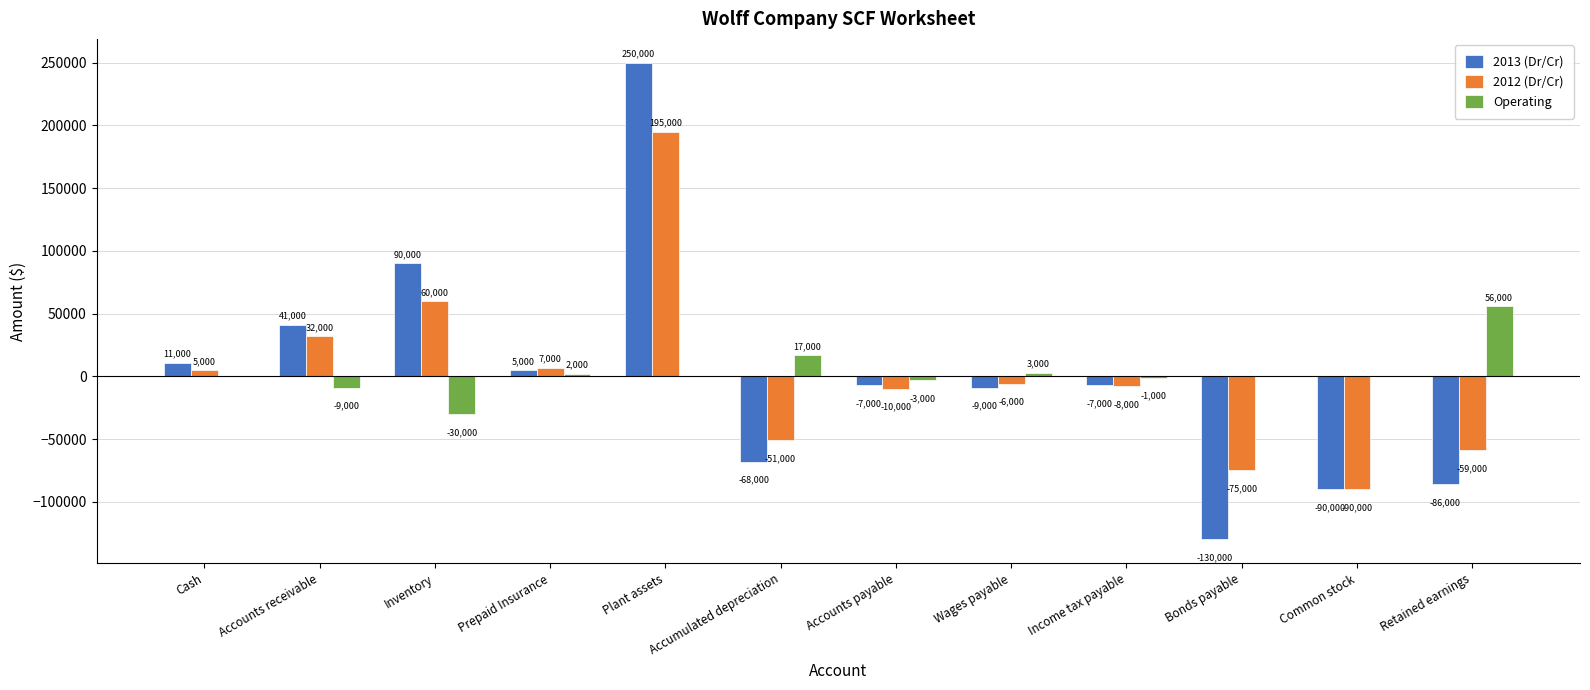

What is the highest value of the 2013 (Dr/Cr) series?

250000